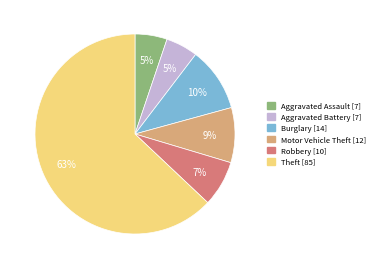

To the nearest percent, what is the average slice percentage?

17%